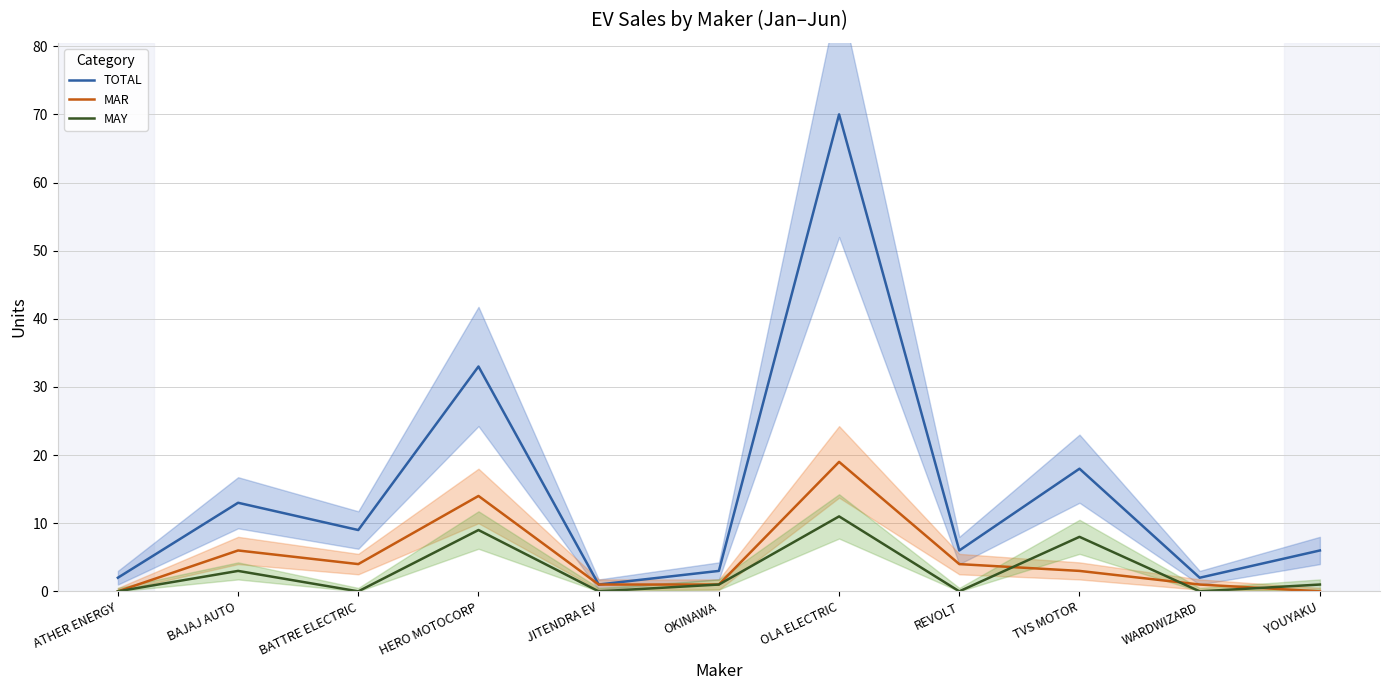

What is the sum of all MAR values?

53